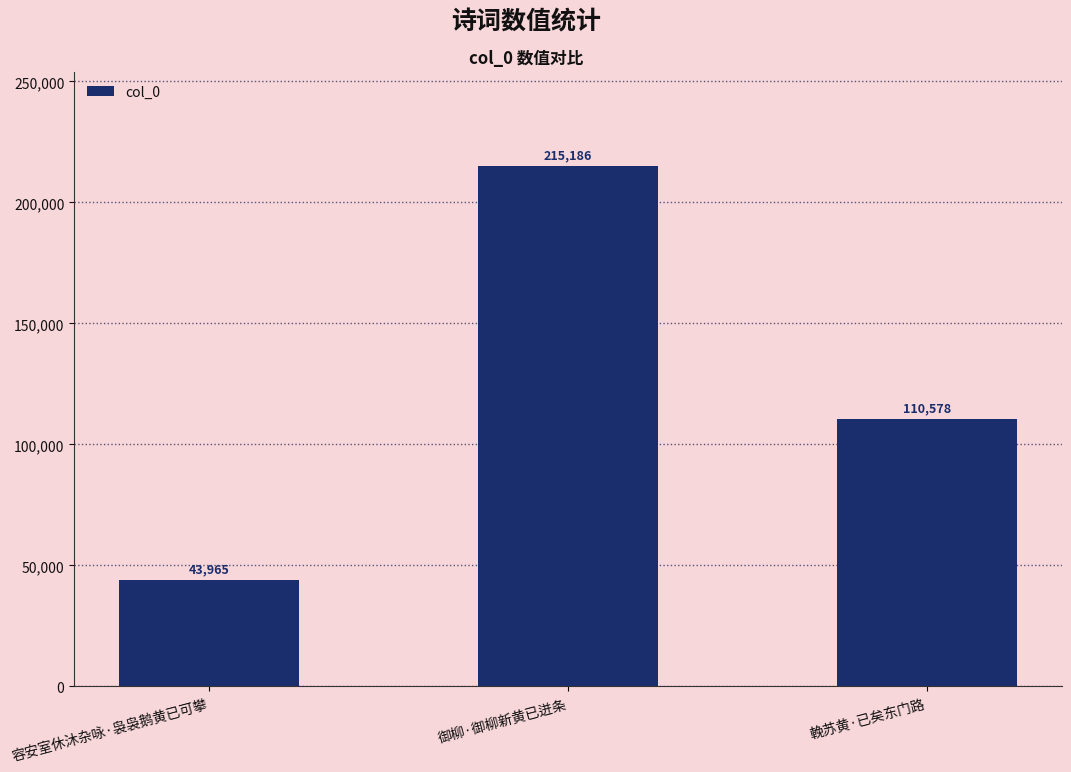

What position from the left is 輓苏黄·已矣东门路?

3